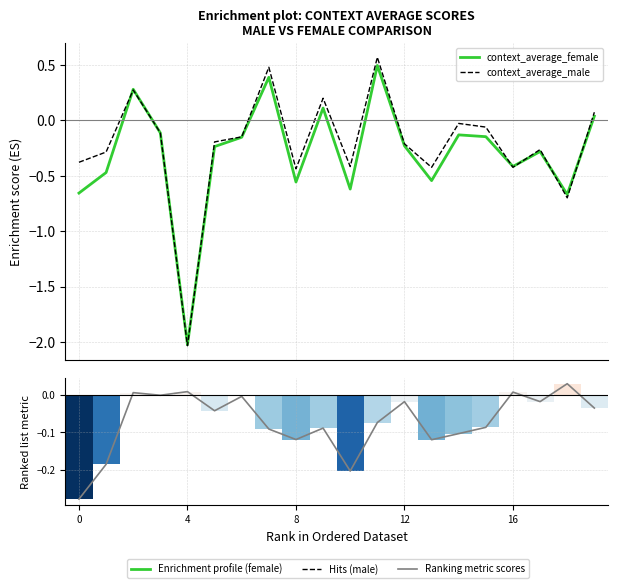

What is the difference between the maximum and minimum values in the average_female-male series?

0.3